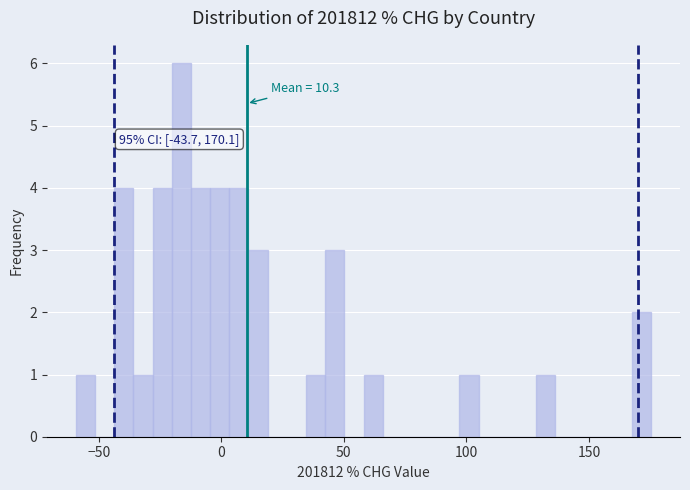

Read against the x-axis, roughly where is the centre of the tallest bar?

-15